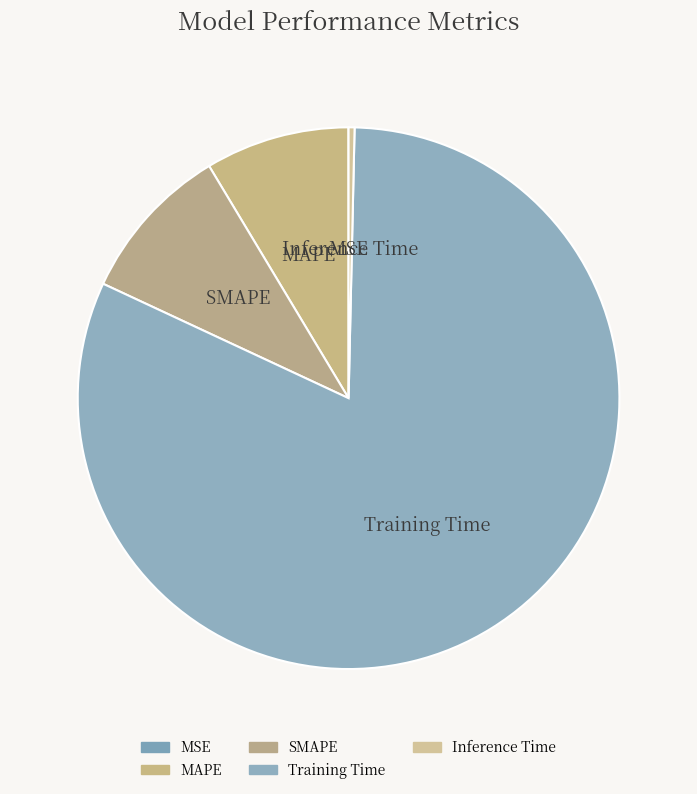

Is the sum of Training Time and Inference Time greater than half?

Yes